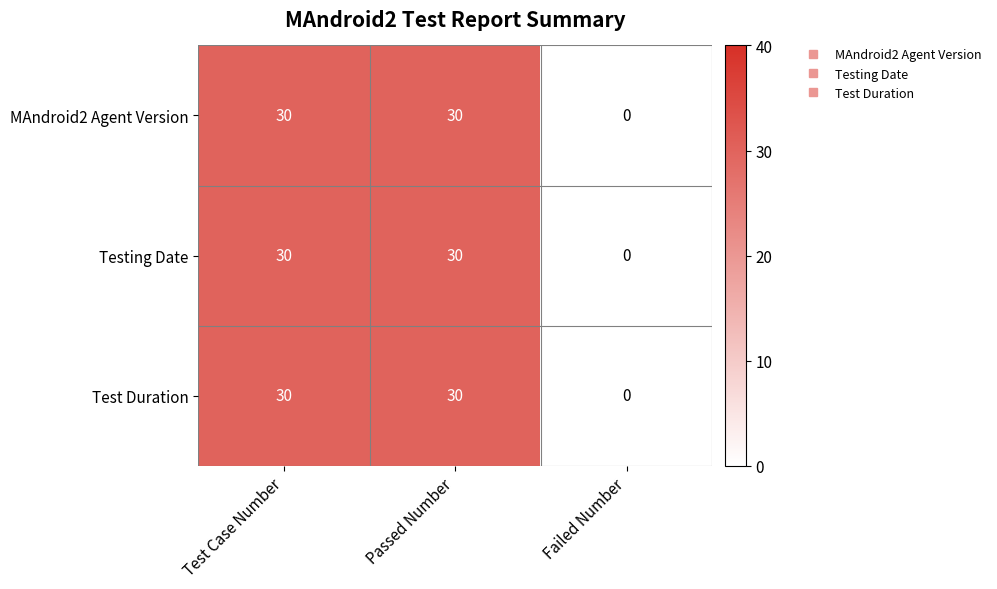

Reading left to right, what are all the values shown in this chart?

MAndroid2 Agent Version: Test Case Number=30	Passed Number=30	Failed Number=0
Testing Date: Test Case Number=30	Passed Number=30	Failed Number=0
Test Duration: Test Case Number=30	Passed Number=30	Failed Number=0